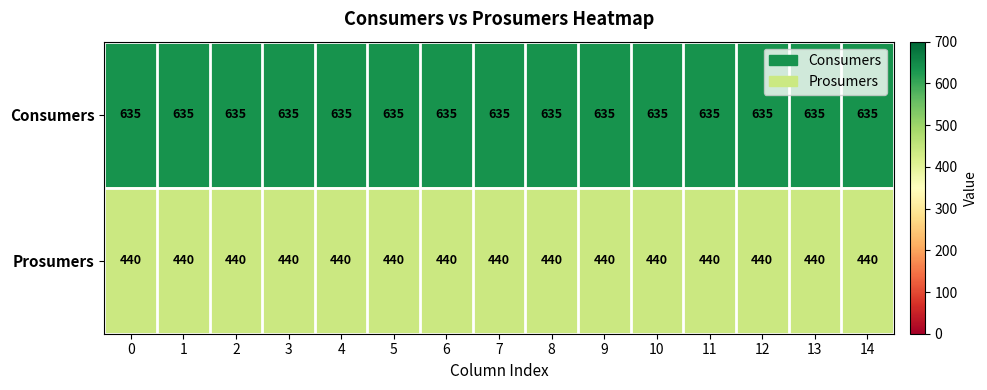

Rank the series at 5 from highest to lowest value.

Consumers, Prosumers